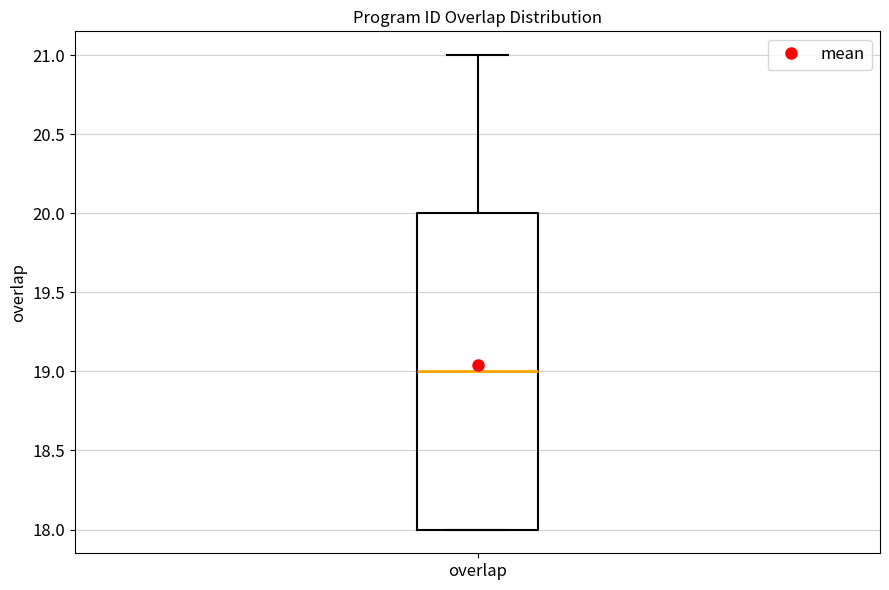

Transcribe this box plot: give where the median line is, the range the box spans, and where the two whiskers end, as read against the y-axis. The values are not printed on the chart, so give them approximately, as read against the axis.

median 19, box 18 to 20, whiskers 18 to 21